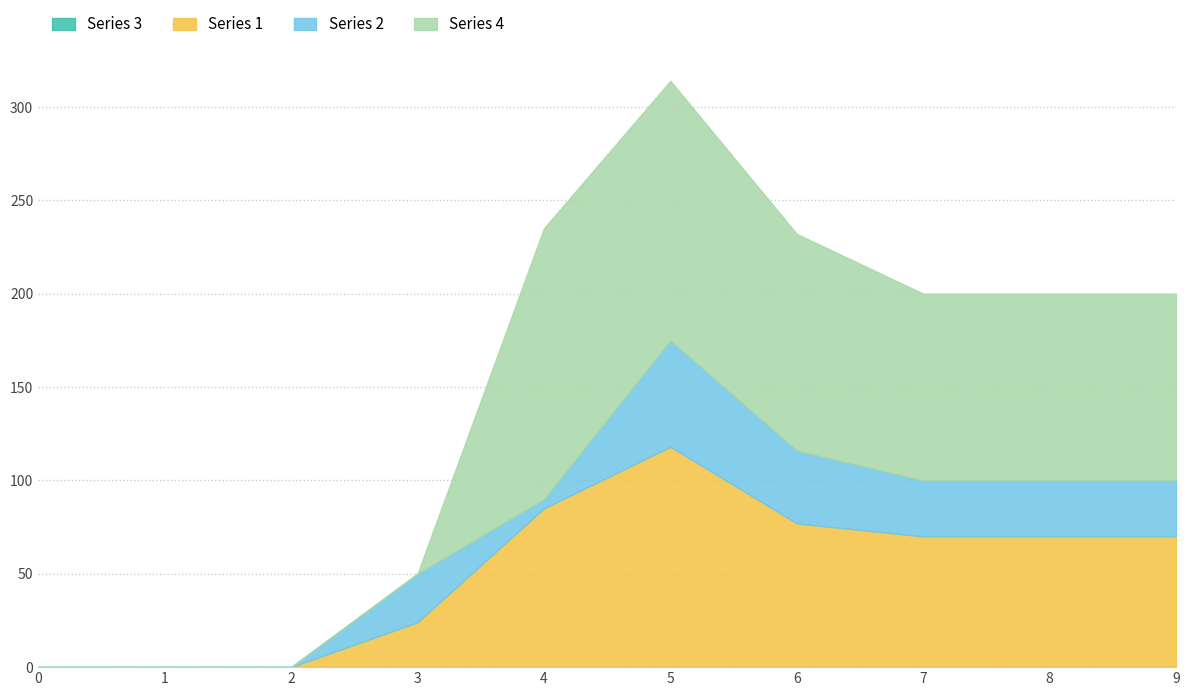

Is the value of 1 at 6 greater than the value of 2 at 1?

Yes